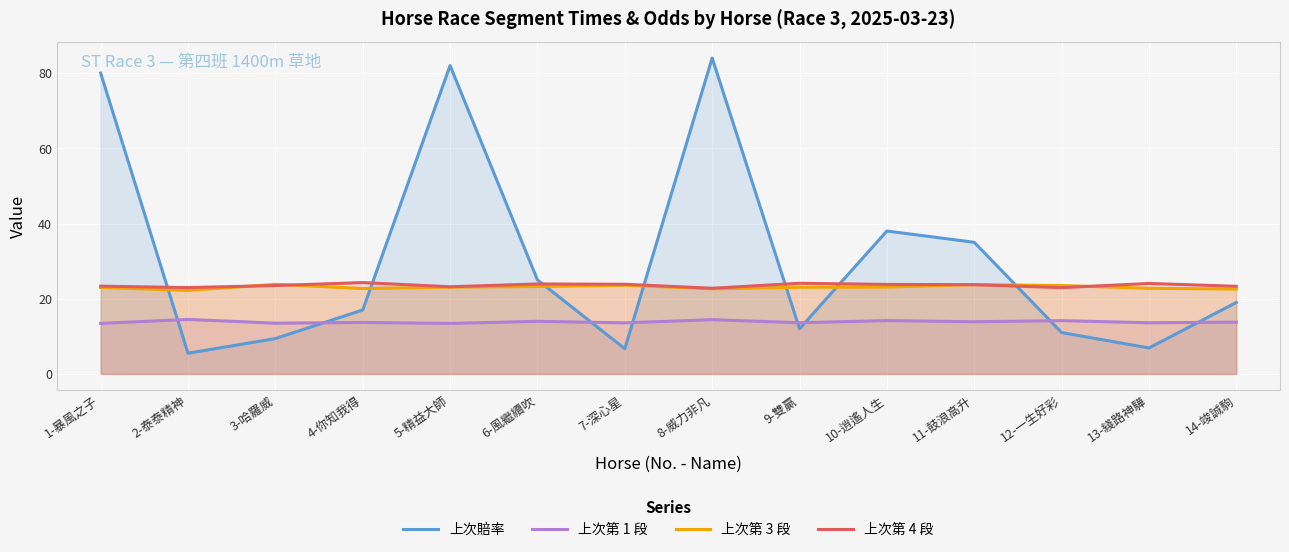

How many lines are shown in the chart?

4